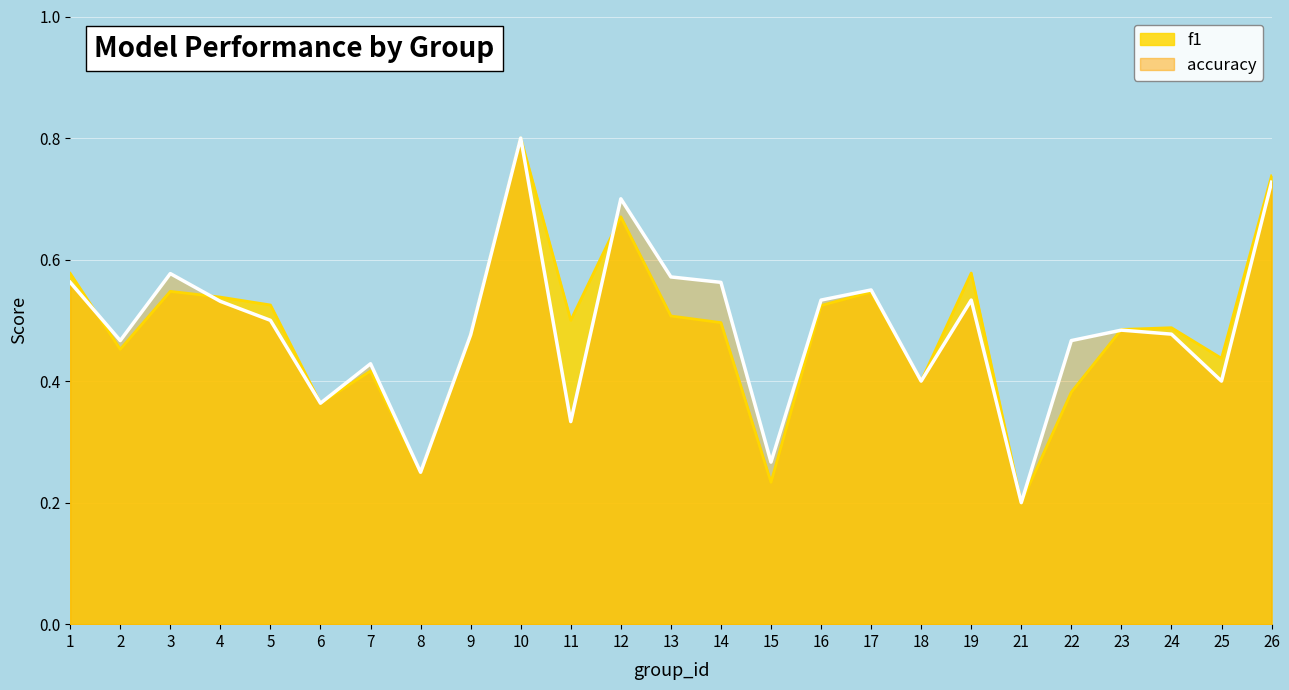

Rank the categories by accuracy value from highest to lowest.

10, 26, 12, 3, 13, 1, 14, 17, 16, 19, 4, 5, 23, 24, 9, 2, 22, 7, 18, 25, 6, 11, 15, 8, 21